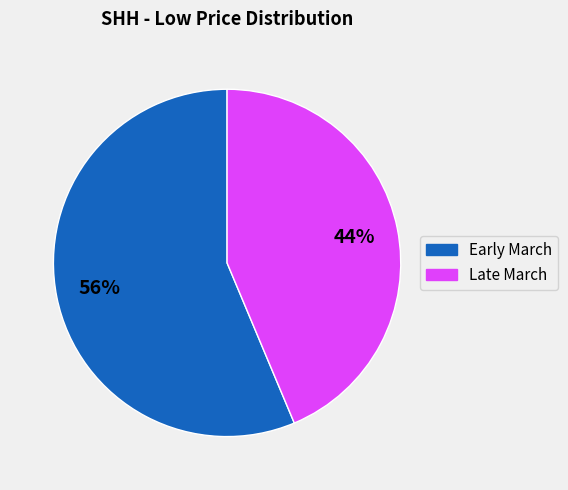

Is there a majority slice in this chart?

Yes